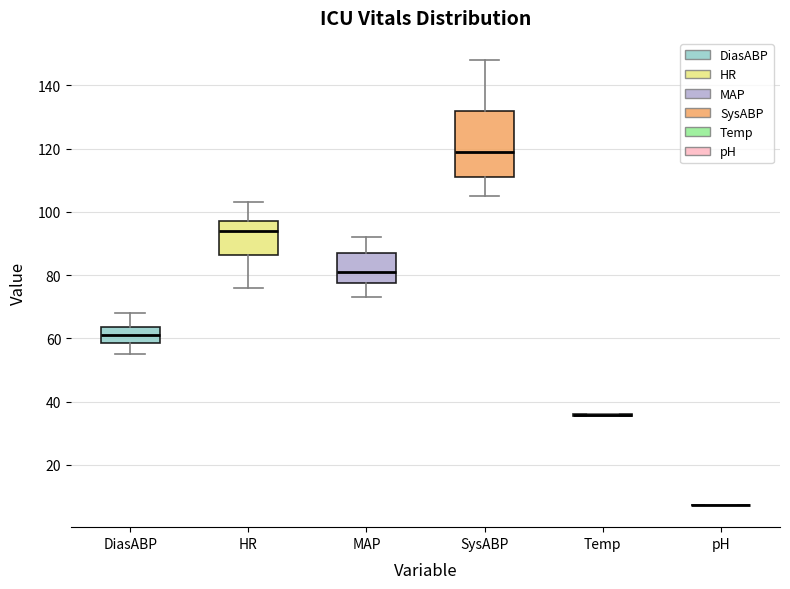

Reading left to right, transcribe this box plot: for each box, give where its median line is, the range the box spans, and where its two whiskers end, as read against the y-axis. The values are not printed on the chart, so give them approximately, as read against the axis.

DiasABP: median 62, box 58 to 64, whiskers 56 to 68
HR: median 94, box 86 to 98, whiskers 76 to 104
MAP: median 82, box 78 to 88, whiskers 74 to 92
SysABP: median 120, box 112 to 132, whiskers 106 to 148
Temp: box collapsed to a line at 36, whiskers 36 to 36
pH: box collapsed to a line at 8, whiskers 8 to 8